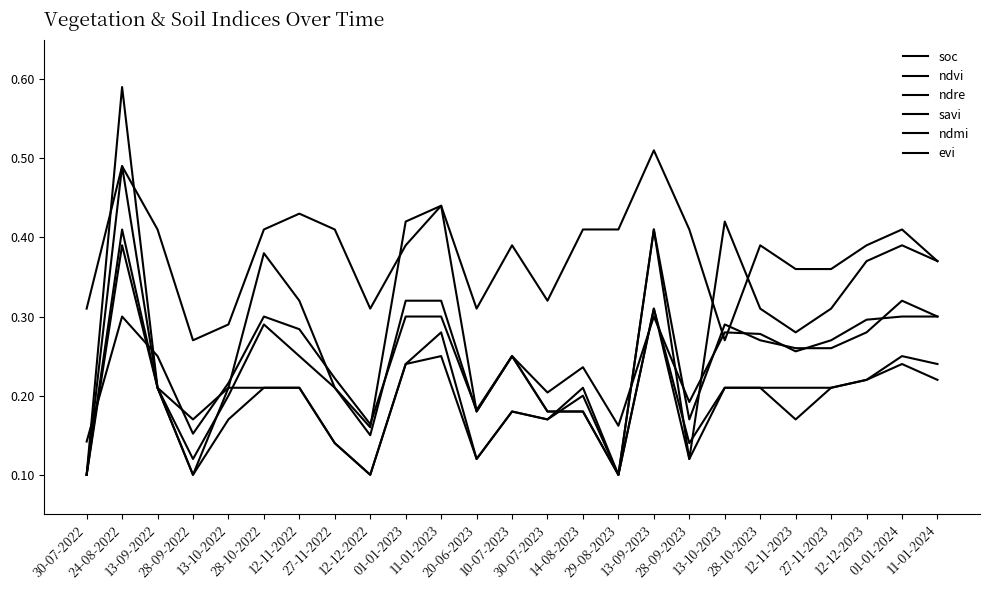

How many distinct data groups are displayed?

6